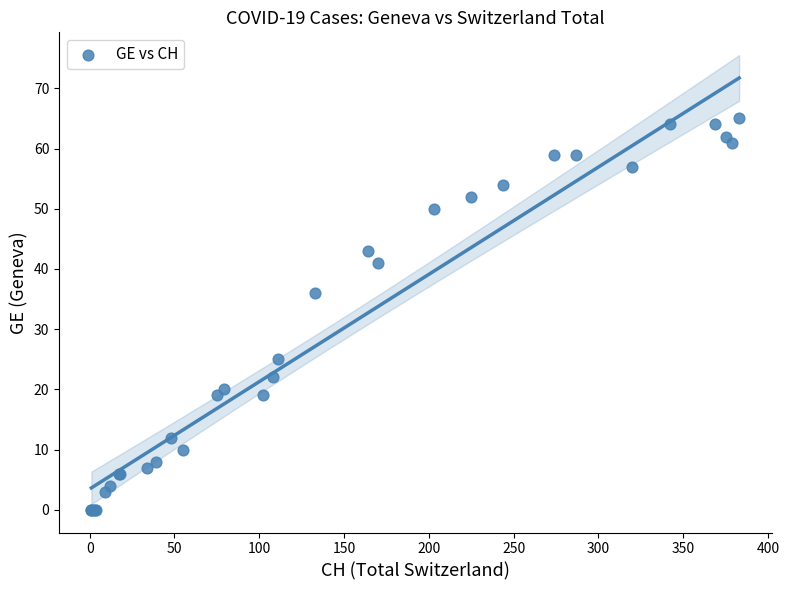

What Y value in the scatter plot is closest to 32?

36